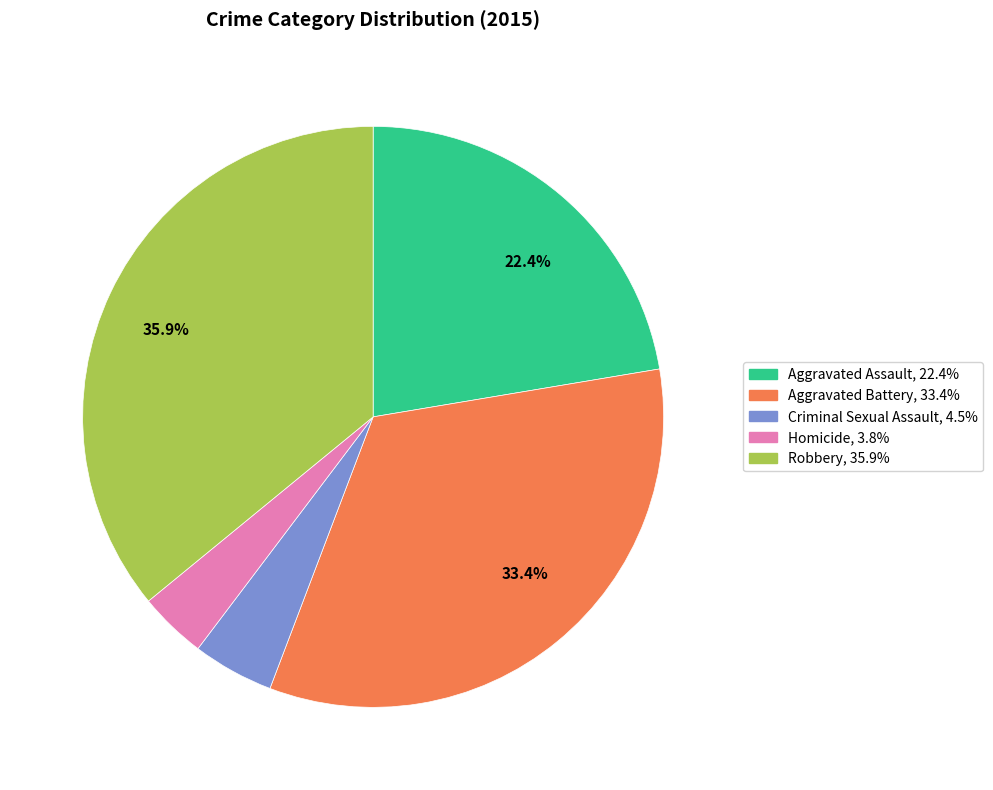

Rank the categories by value from lowest to highest.

Homicide, Criminal Sexual Assault, Aggravated Assault, Aggravated Battery, Robbery